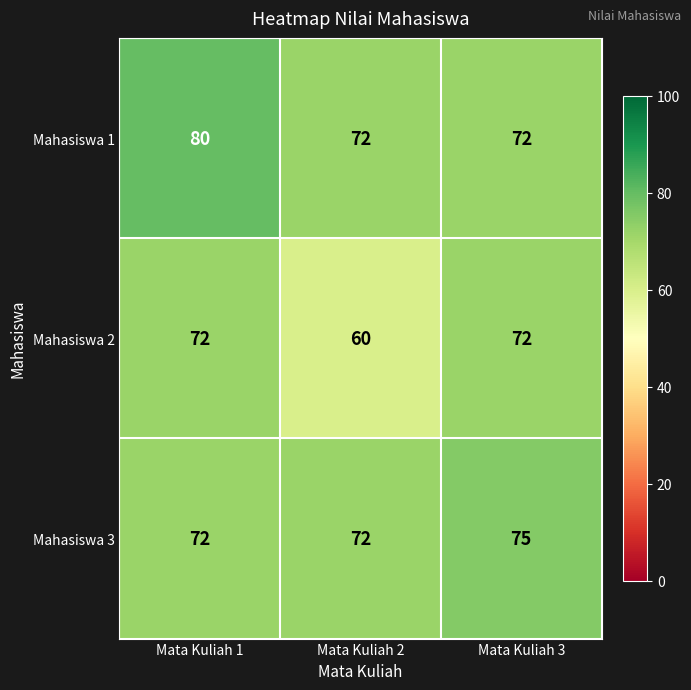

How many Mahasiswa 2 values are between 60 and 72?

3